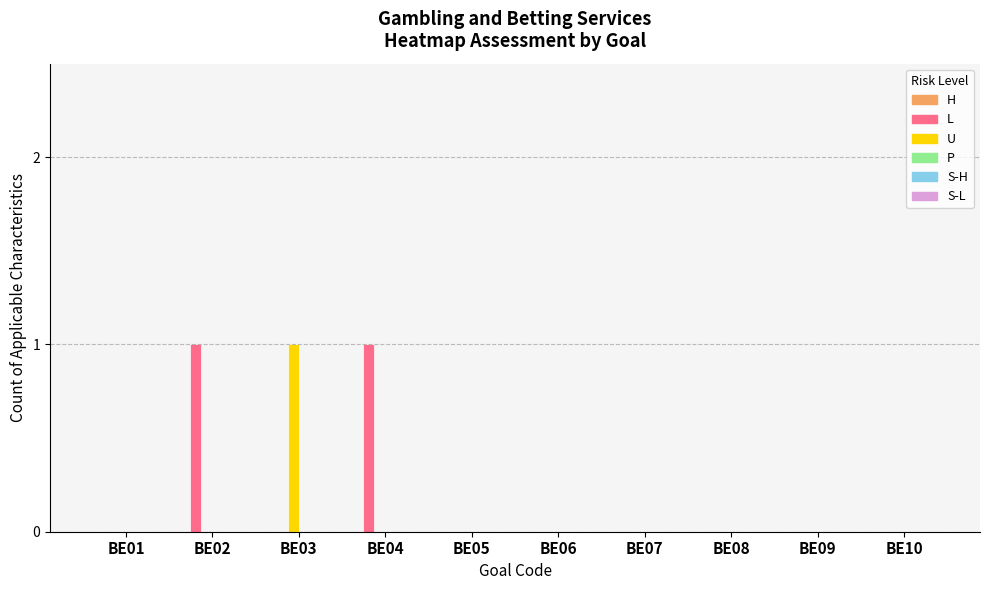

Which category has the highest value in the U series?

BE03